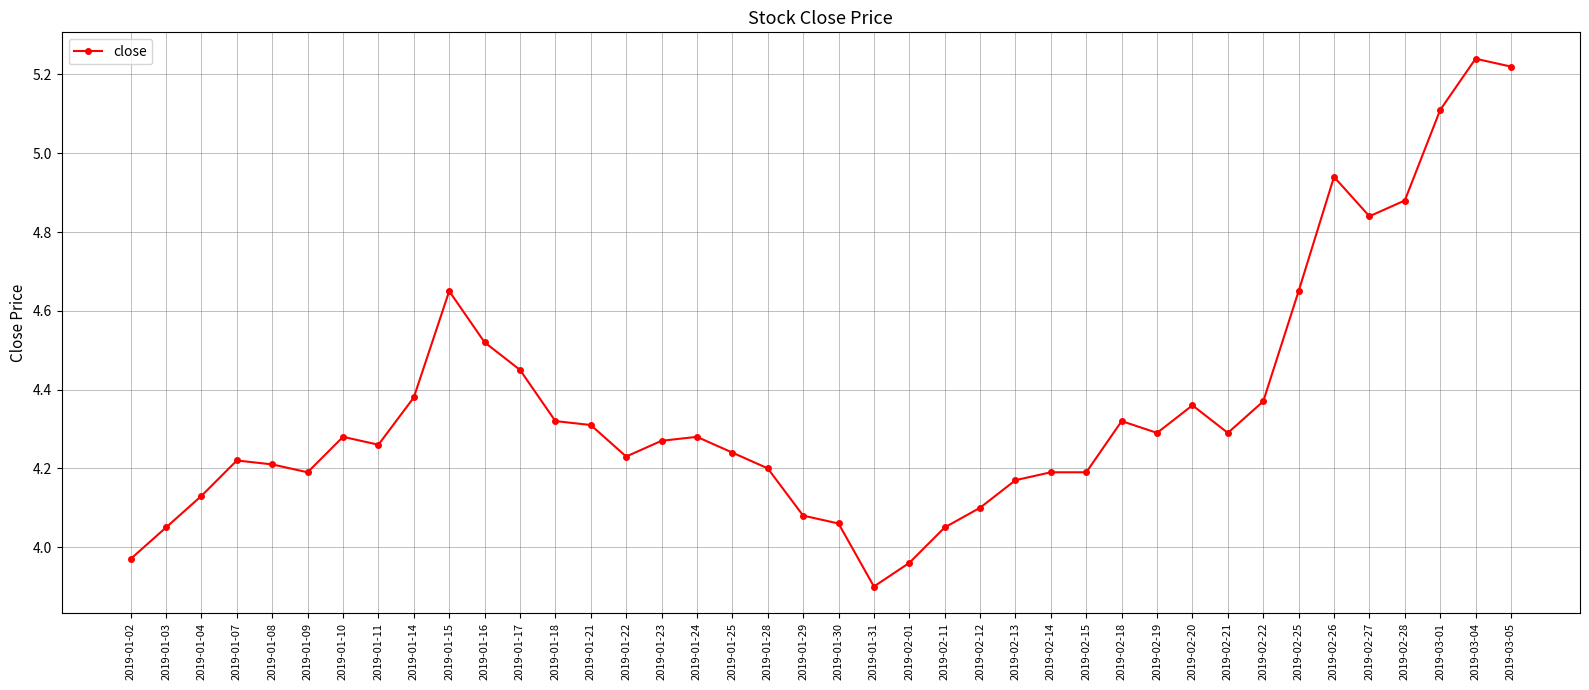

True or false: the data shows 6.3 at 2019-02-11.

False